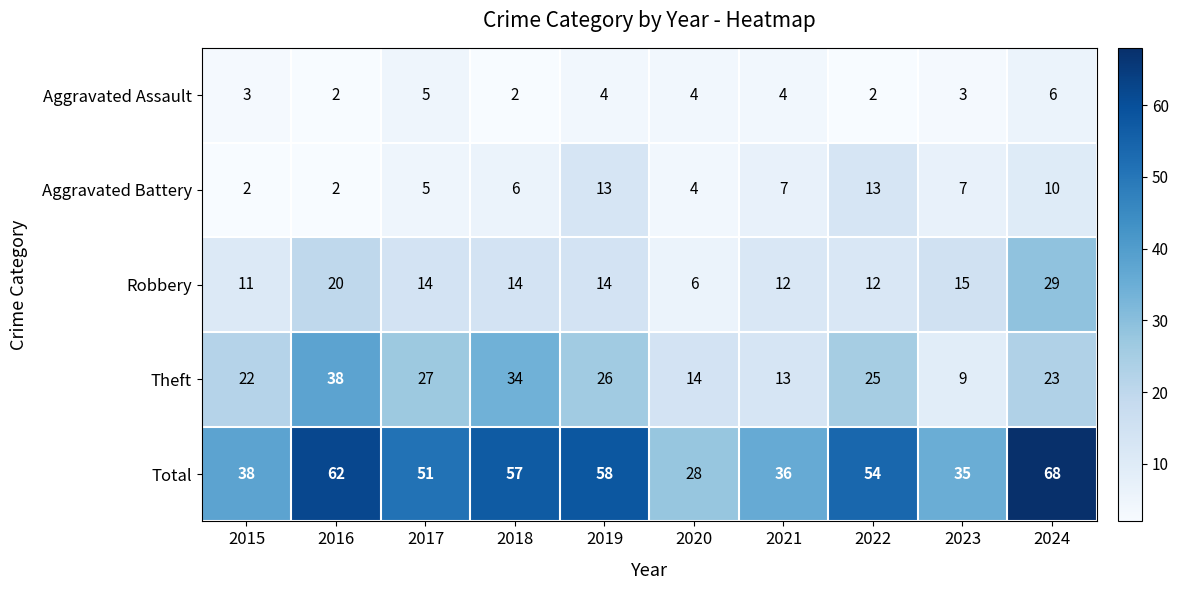

Rank the series by their maximum value, from lowest to highest.

Aggravated Assault, Aggravated Battery, Robbery, Theft, Total